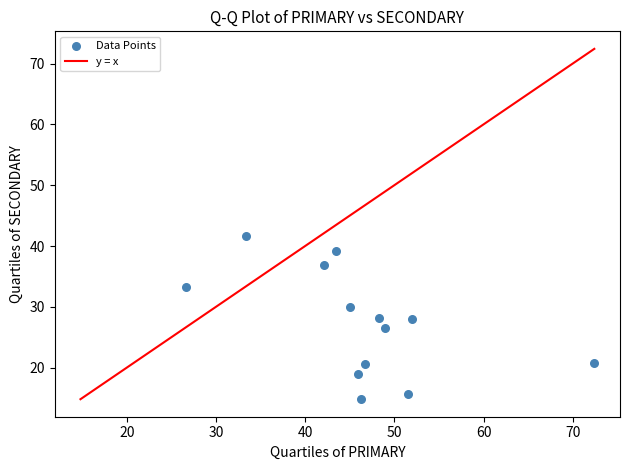

What is the range of Y values (max minus min)?

26.9